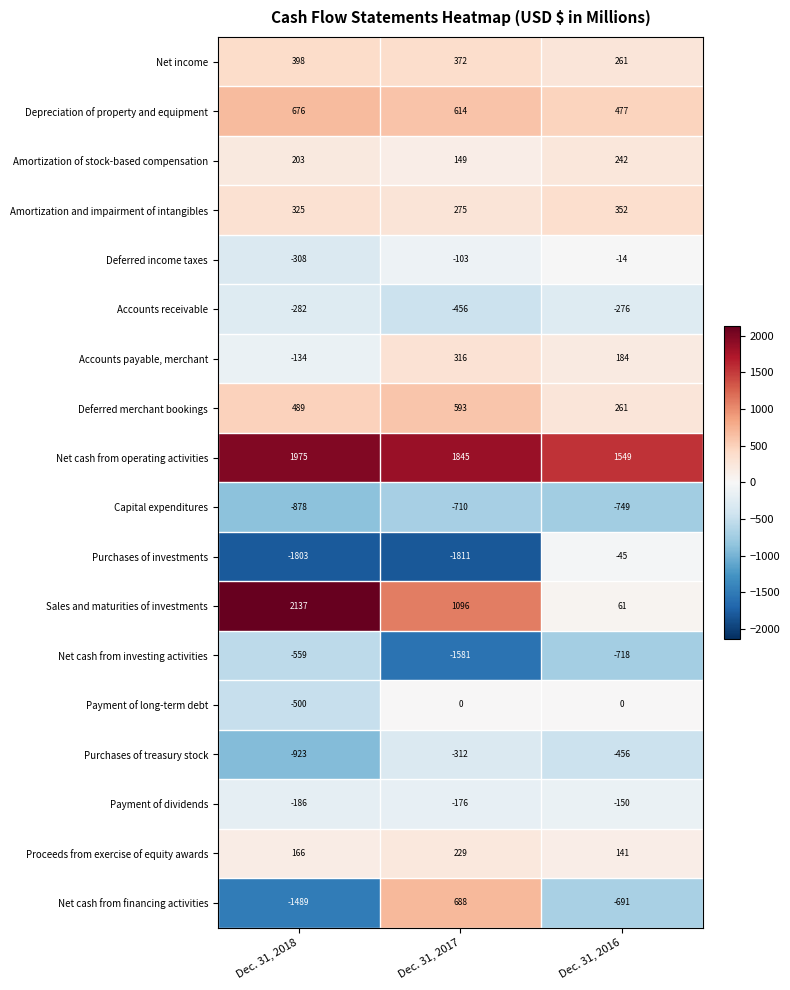

Rank the series by their maximum value, from lowest to highest.

Capital expenditures, Net cash from investing activities, Purchases of treasury stock, Accounts receivable, Payment of dividends, Purchases of investments, Deferred income taxes, Payment of long-term debt, Proceeds from exercise of equity awards, Amortization of stock-based compensation, Accounts payable, merchant, Amortization and impairment of intangibles, Net income, Deferred merchant bookings, Depreciation of property and equipment, Net cash from financing activities, Net cash from operating activities, Sales and maturities of investments